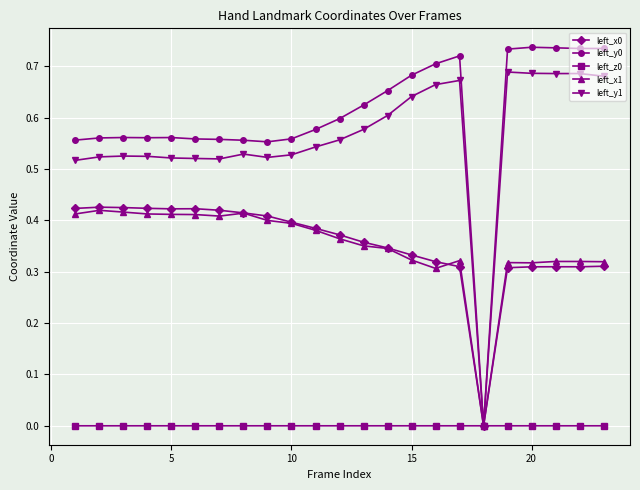

True or false: left_y0 has more than 0 points higher than both neighbors.

True